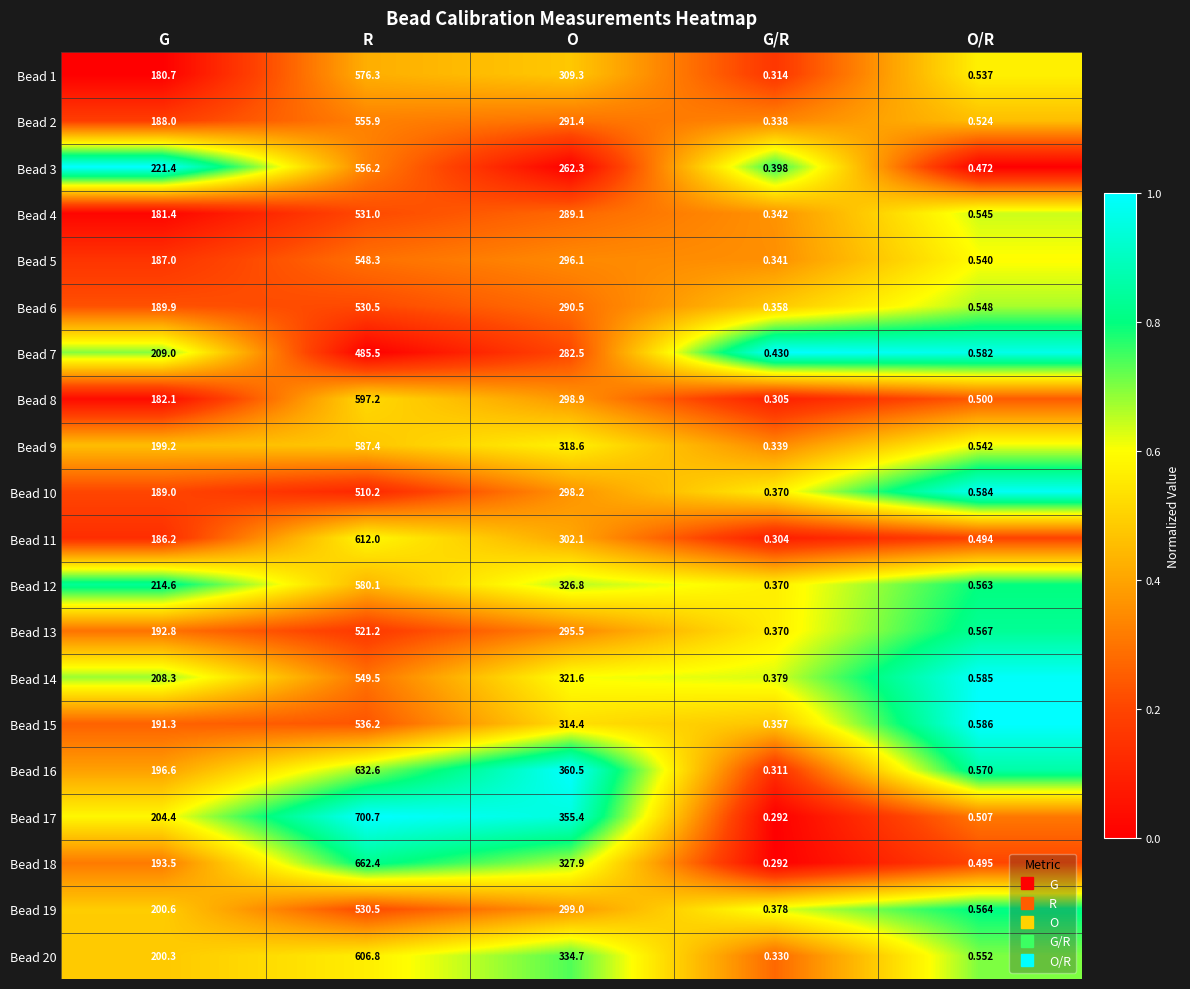

Rank the categories by Bead 11 value from highest to lowest.

R, O, G, O/R, G/R